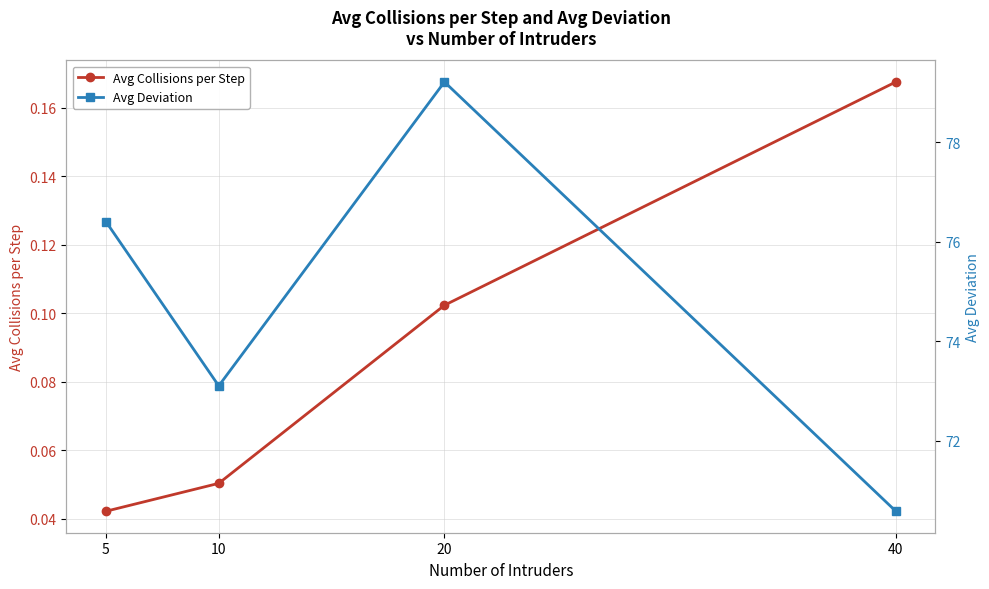

At how many categories does at least one series exceed 68?

4